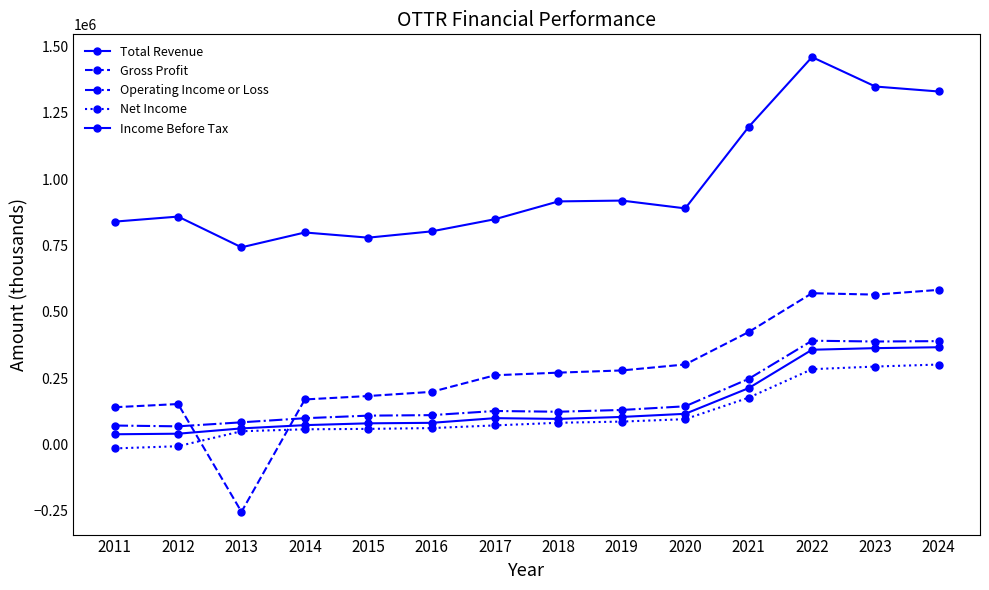

At which category does the chart reach its peak across all series?

2022